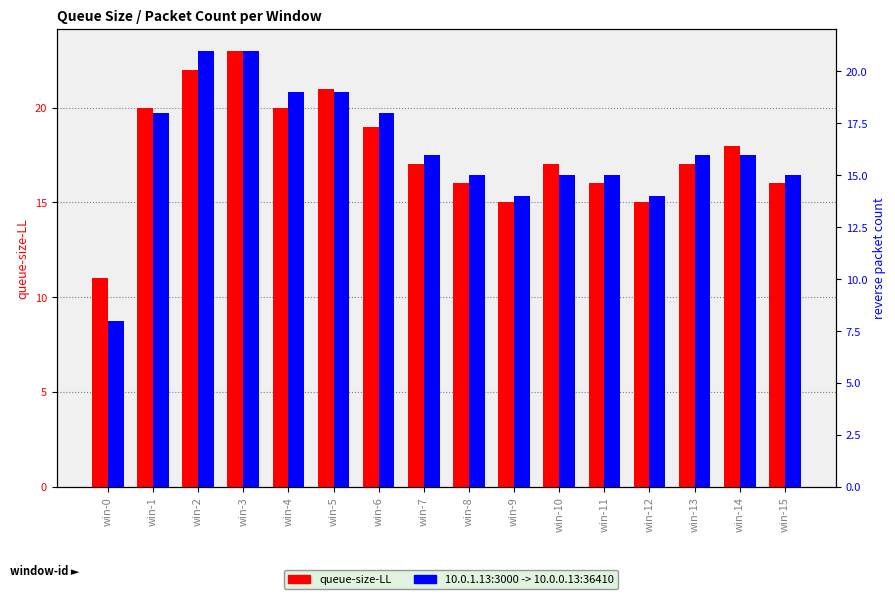

At how many categories does at least one series exceed 22?

1